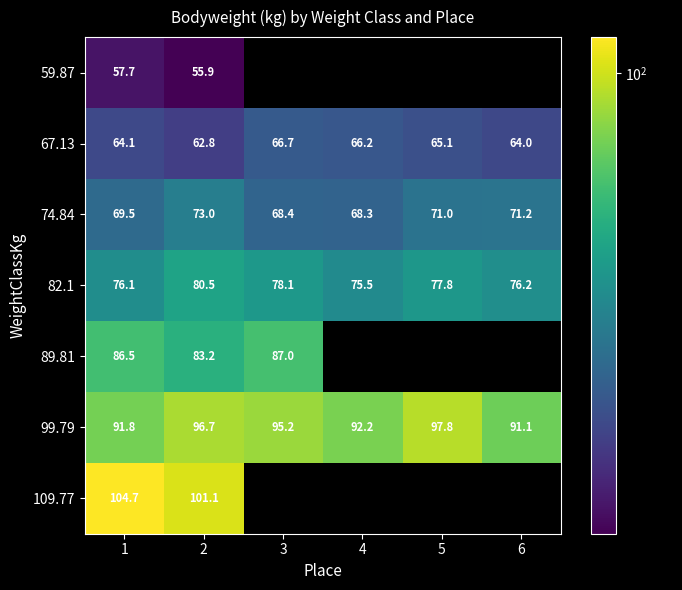

Which has a higher value, 2 or 1?

1